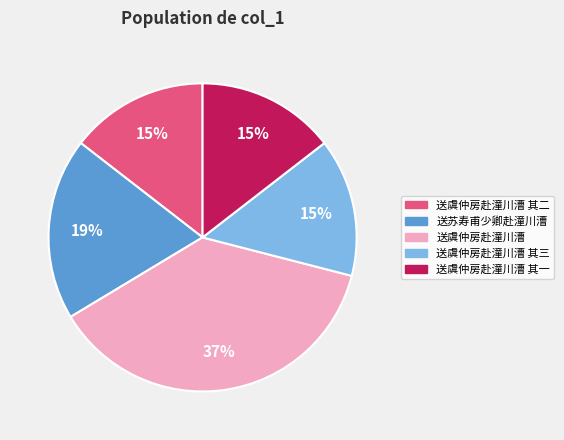

Is there any slice that represents more than half of the pie?

No